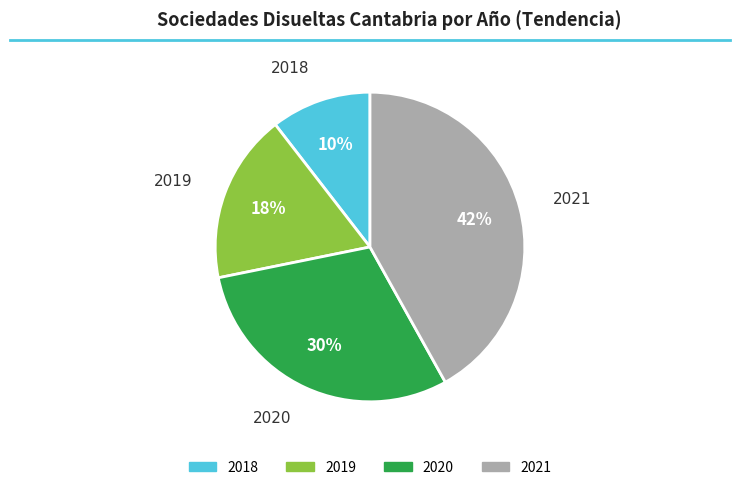

To the nearest percent, what percentage of the pie is 2020?

30%